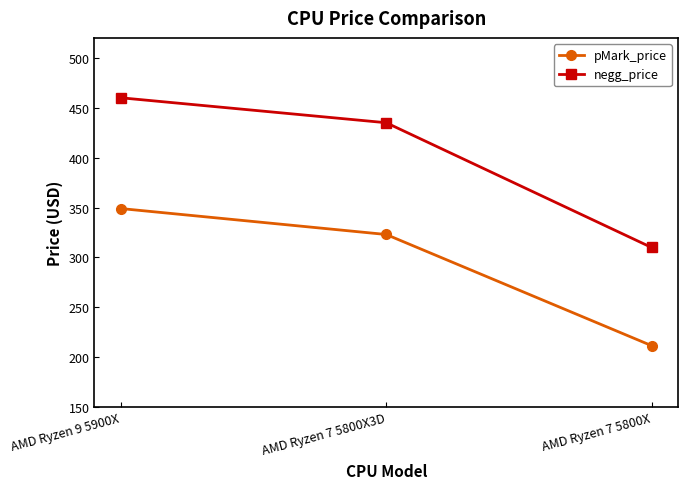

What is the maximum value shown in the chart?

460.0